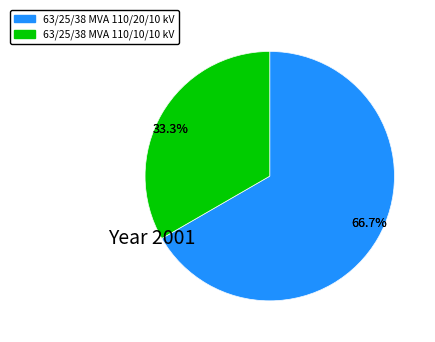

To the nearest percent, what is the difference between the 63/25/38 MVA 110/20/10 kV and 63/25/38 MVA 110/10/10 kV slice percentages?

33%